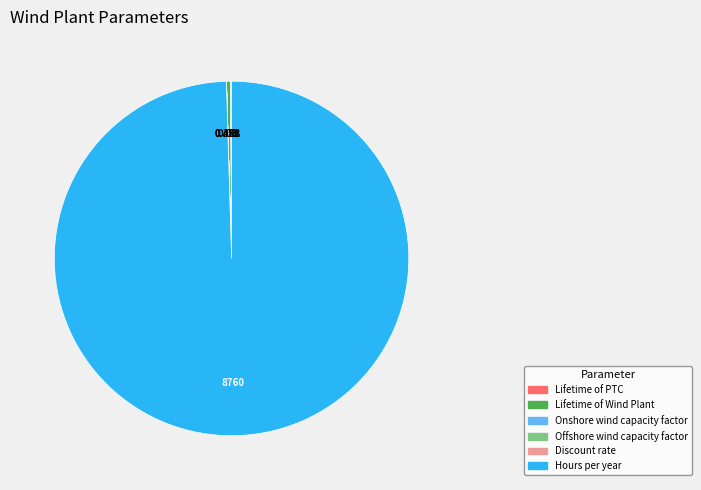

Does any single category account for the majority?

Yes